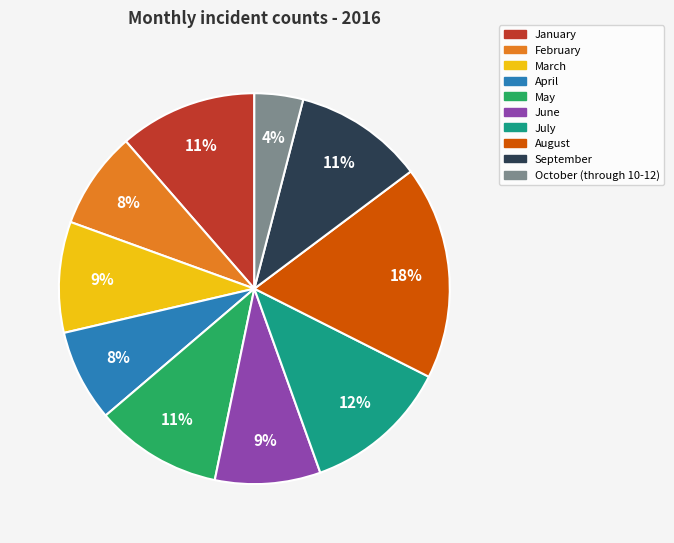

To the nearest percent, what is the difference between the largest and smallest slice percentages?

14%